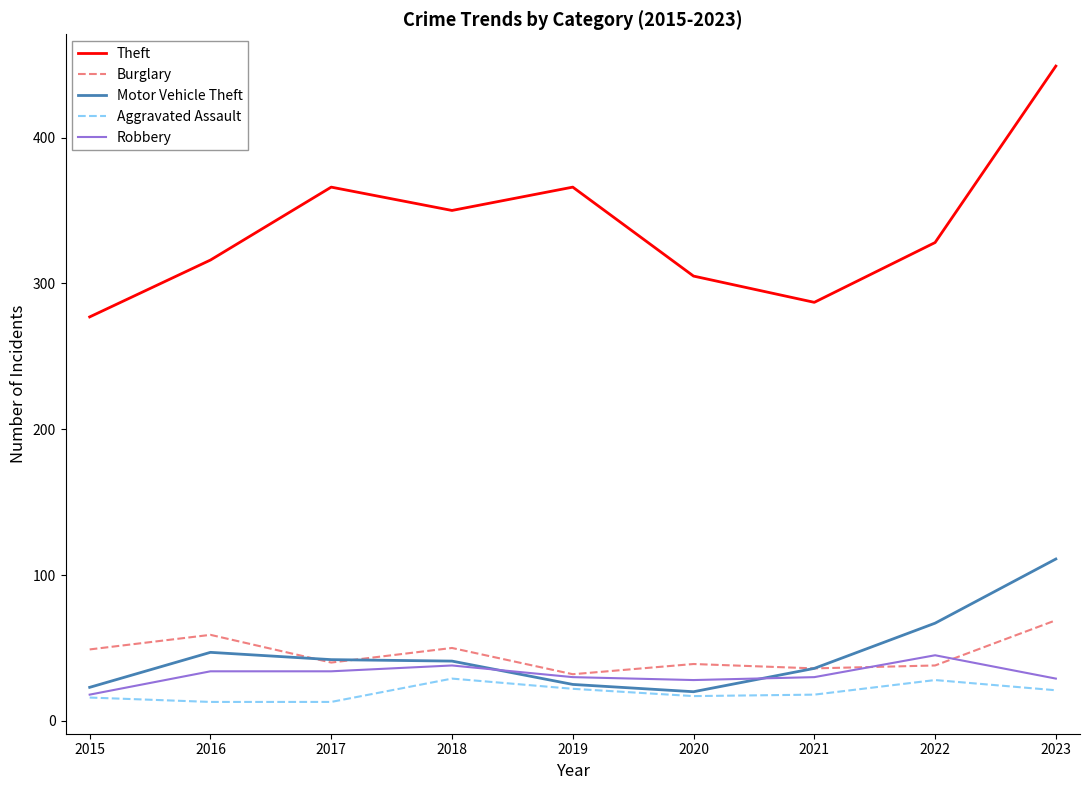

Which series changed the most between 2017 and 2020?

Theft